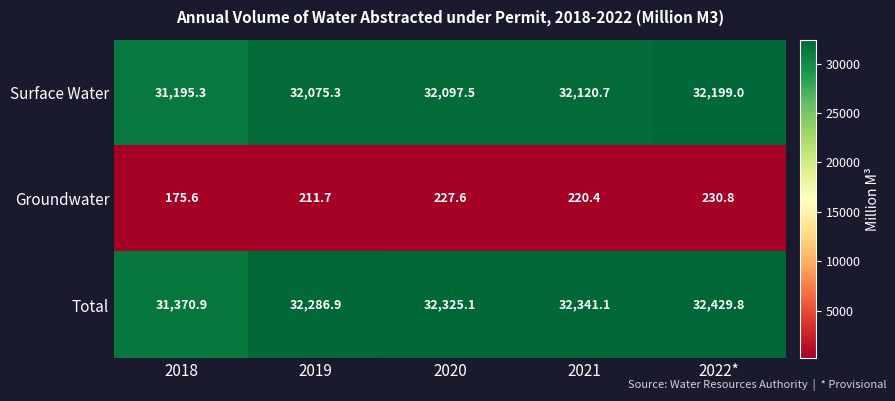

The value of Groundwater at 2022* is 62.0. True or false?

False